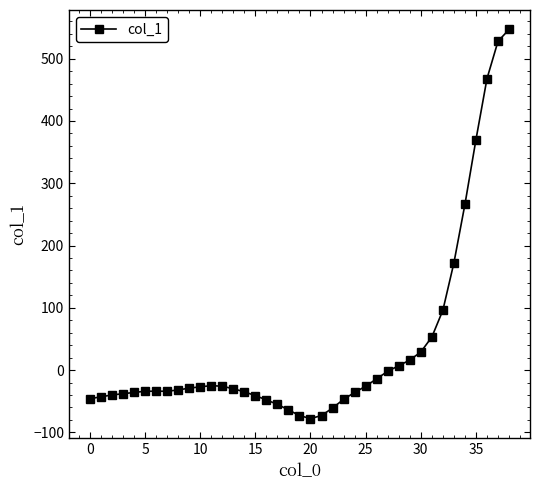

What is the sum of all values?

1425